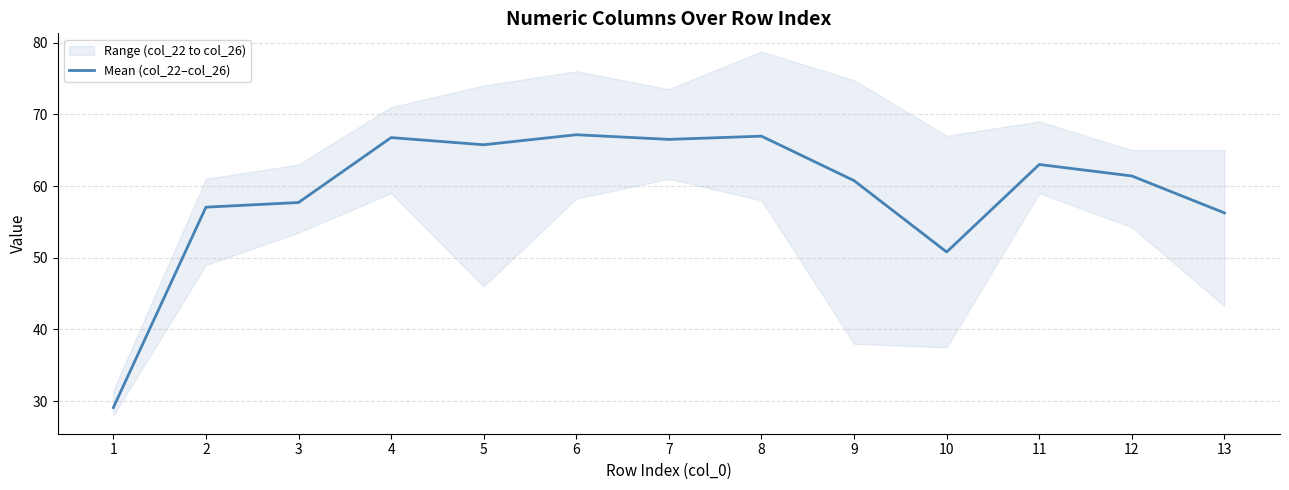

What is the difference between the second highest and second lowest values?

16.2